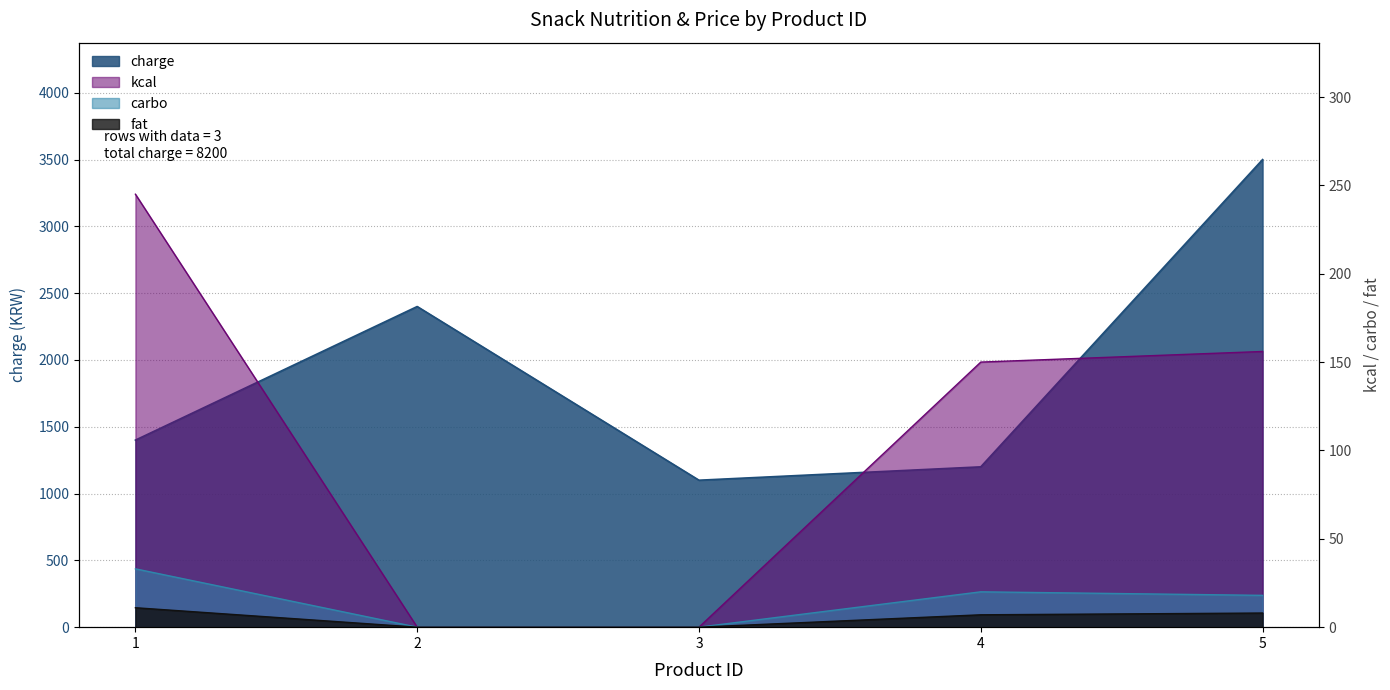

What is the spread (max minus min) of values at 4?

1193